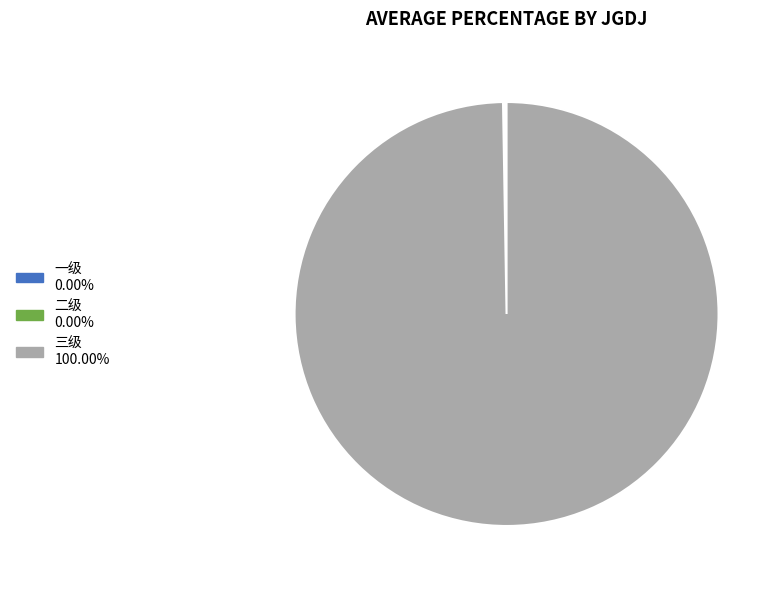

Is there any slice that represents more than half of the pie?

Yes